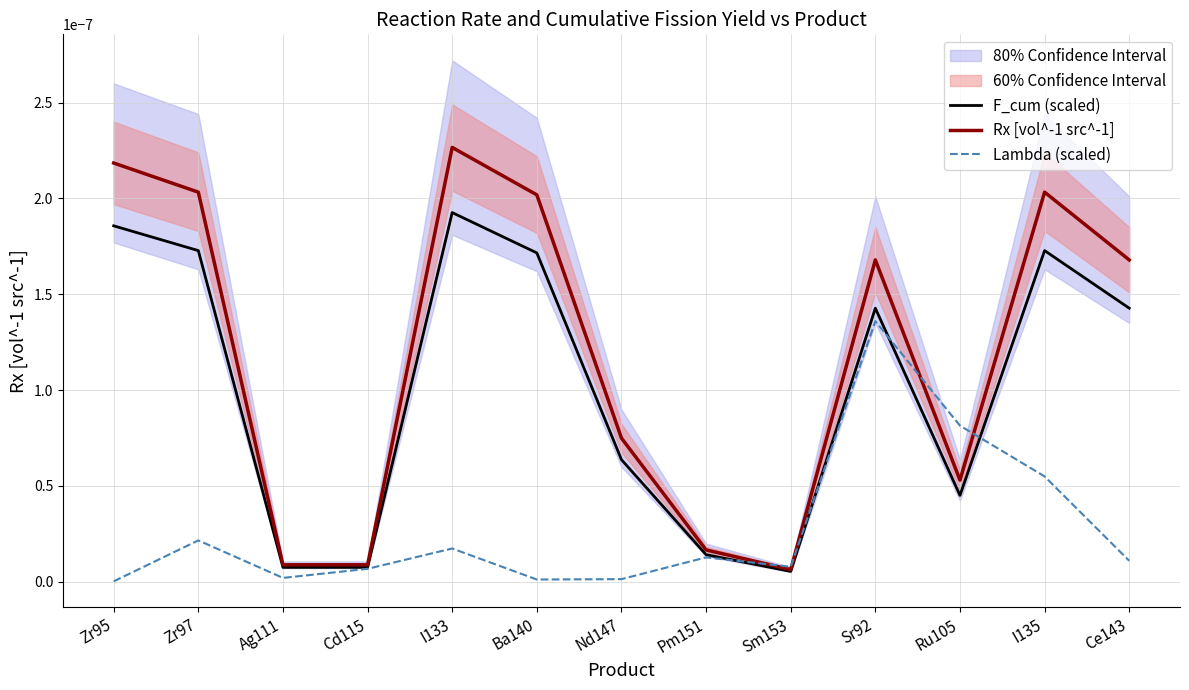

Is the value of F_cum (scaled) at Ag111 greater than the value of Rx [vol^-1 src^-1] at Sr92?

No